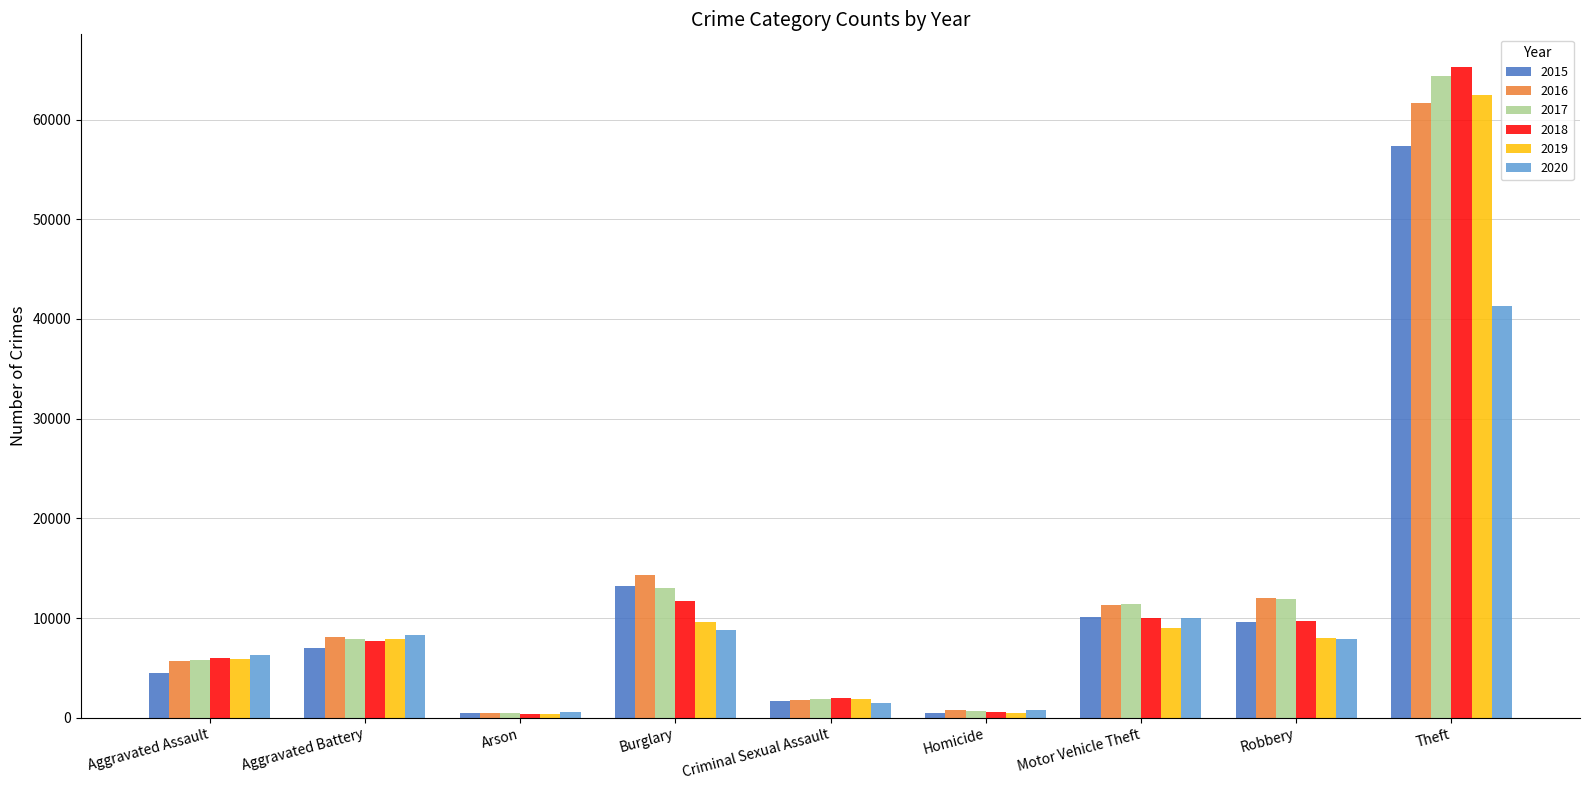

List the series in order of their peak value, highest first.

2018, 2017, 2019, 2016, 2015, 2020